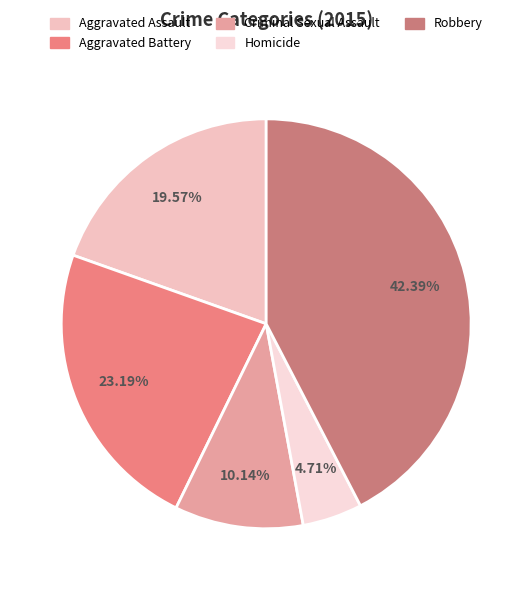

Is Aggravated Assault the majority of the pie?

No